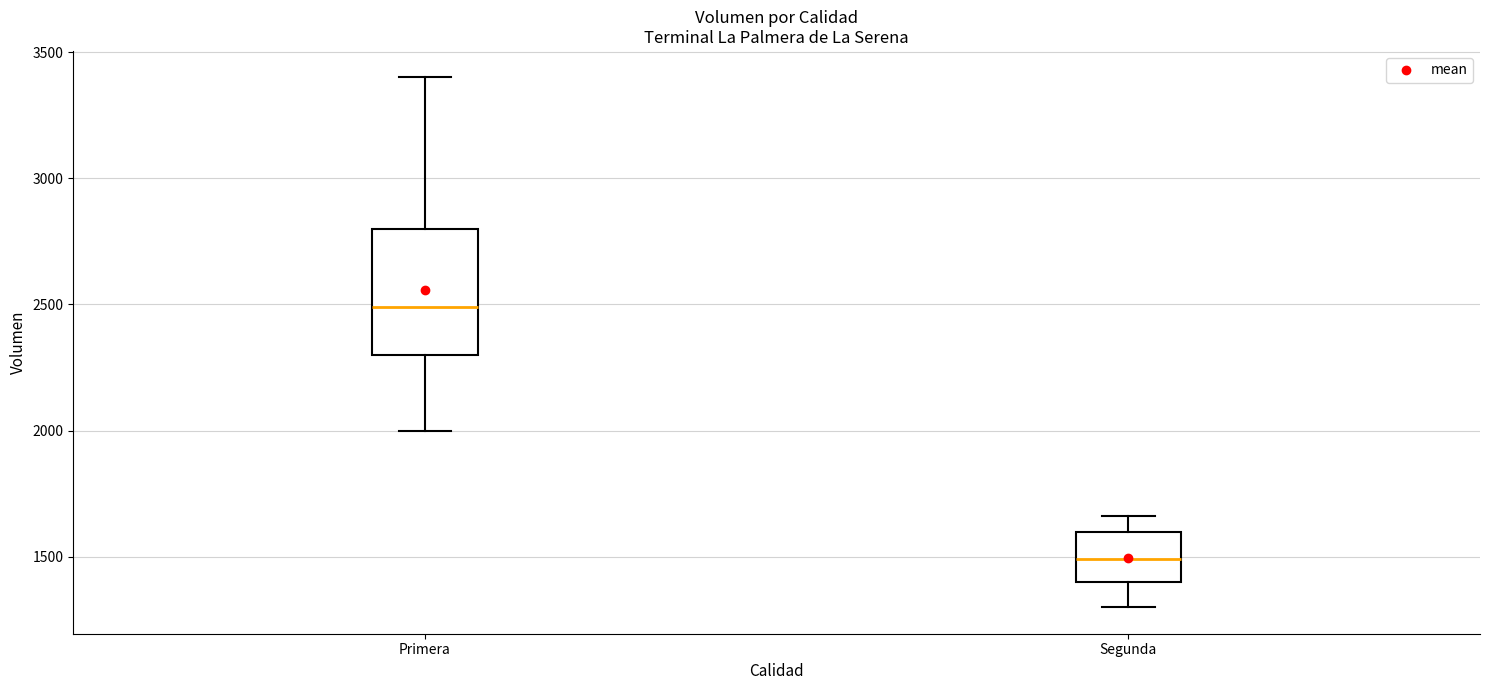

Which box is the tallest, from its lower edge to its upper edge?

Primera